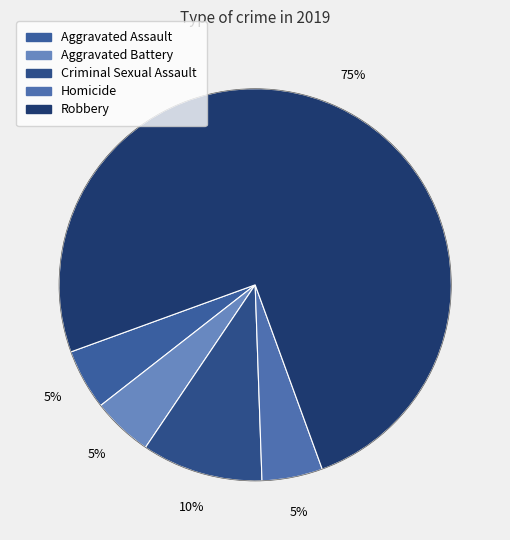

Is it true that Criminal Sexual Assault is 10% of the pie?

True